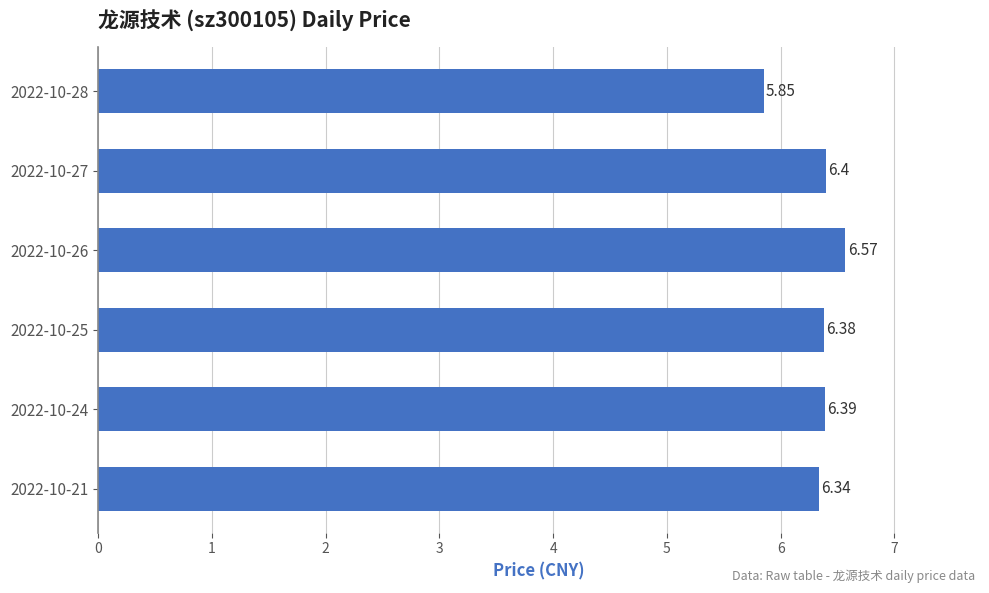

List the labels in order of value, largest first.

2022-10-26, 2022-10-27, 2022-10-24, 2022-10-25, 2022-10-21, 2022-10-28